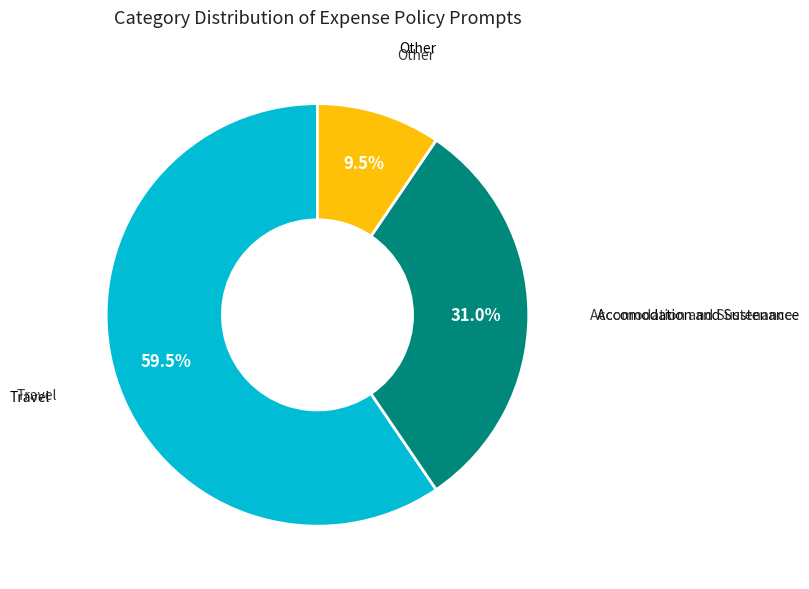

How many slices are in this pie chart?

3